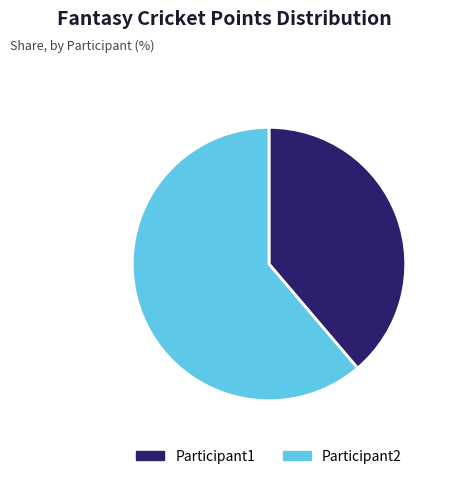

Which category has the biggest portion of the pie?

Participant2